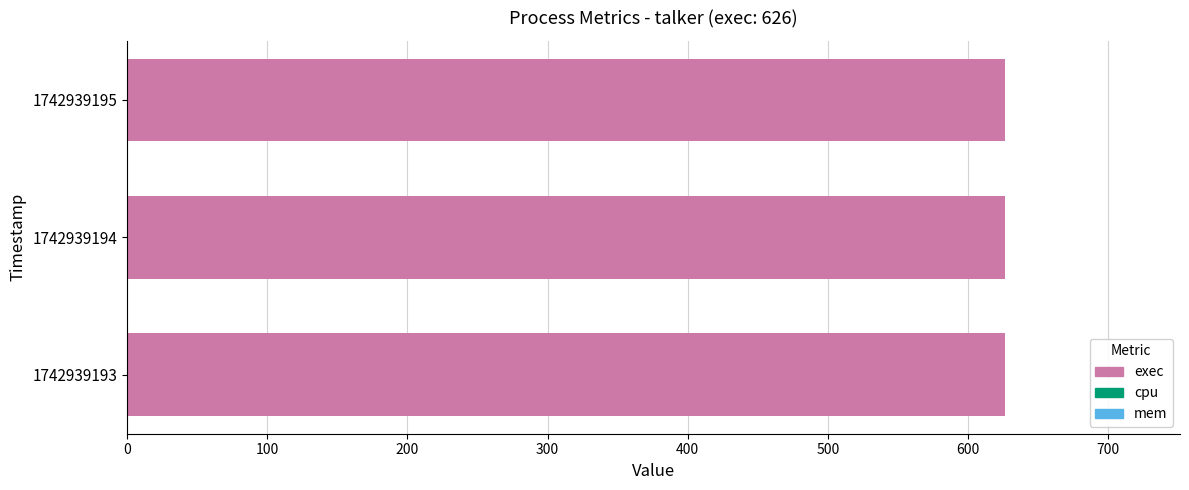

Which has a higher value, 1742939194 or 1742939195?

1742939194